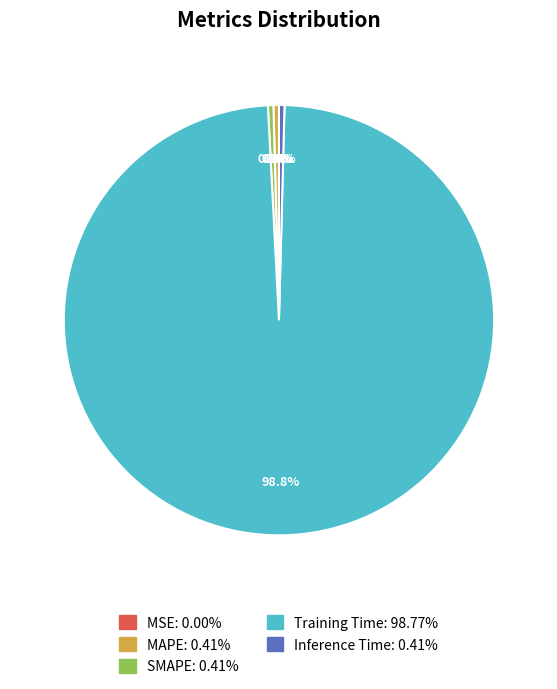

Is the sum of MAPE and Inference Time greater than half?

No